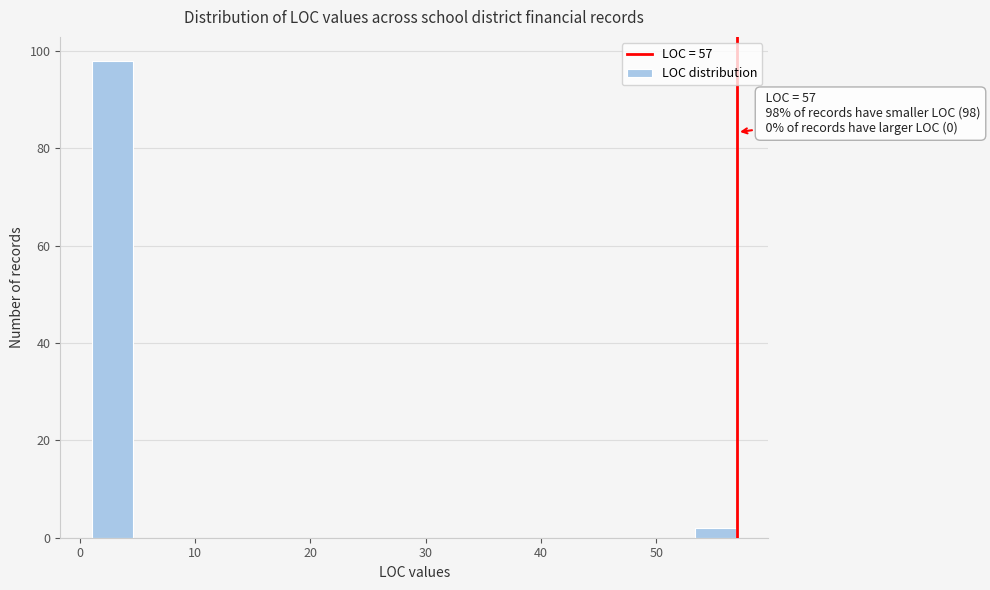

Read against the x-axis, roughly where is the centre of the tallest bar?

3